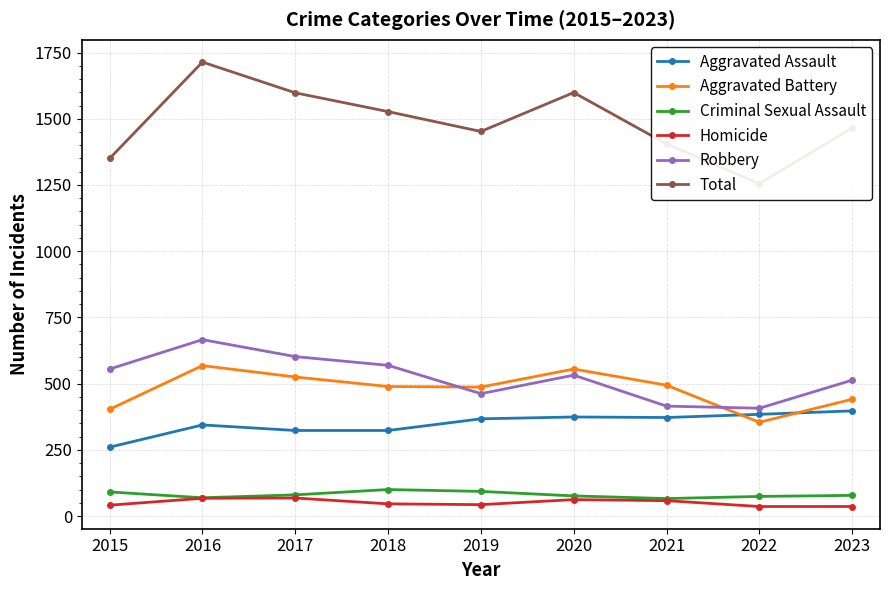

Which series has the largest range (max minus min)?

Total